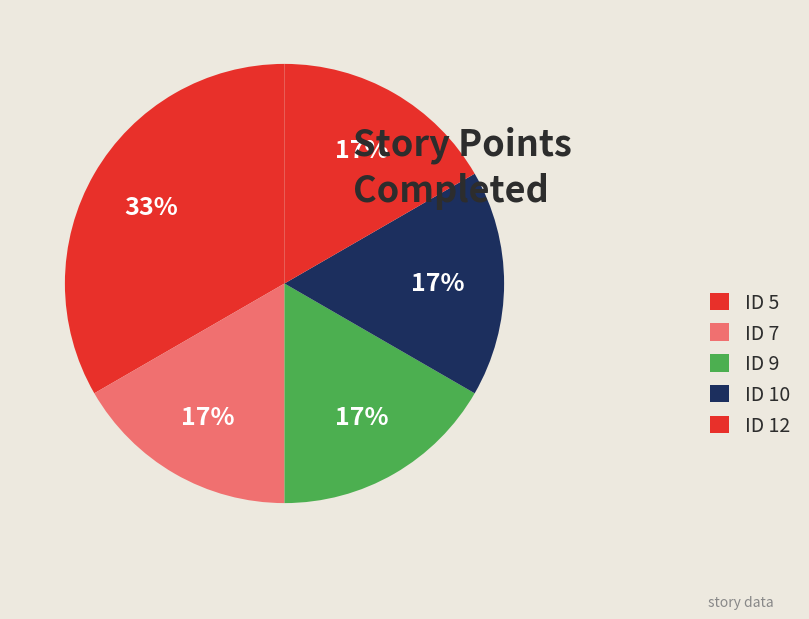

What percentage is the ID 9 slice, to the nearest percent?

17%